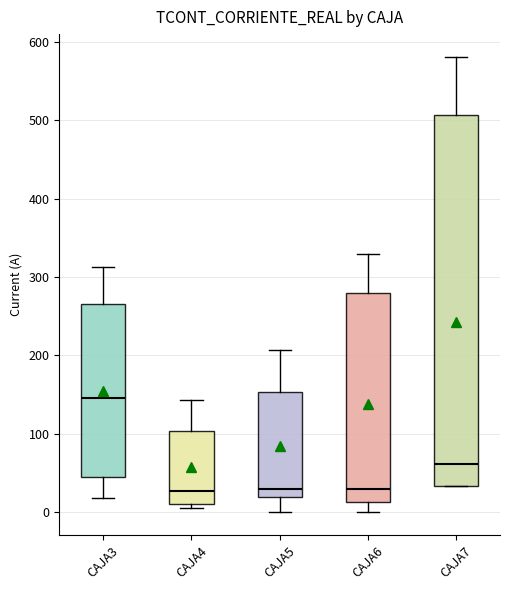

Reading left to right, transcribe this box plot: for each box, give where its median line is, the range the box spans, and where its two whiskers end, as read against the y-axis. The values are not printed on the chart, so give them approximately, as read against the axis.

CAJA3: median 150, box 40 to 270, whiskers 20 to 310
CAJA4: median 30, box 10 to 100, whiskers 10 (just below the box's lower edge) to 140
CAJA5: median 30, box 20 to 150, whiskers 0 to 210
CAJA6: median 30, box 10 to 280, whiskers 0 to 330
CAJA7: median 60, box 30 to 510, whiskers 30 to 580